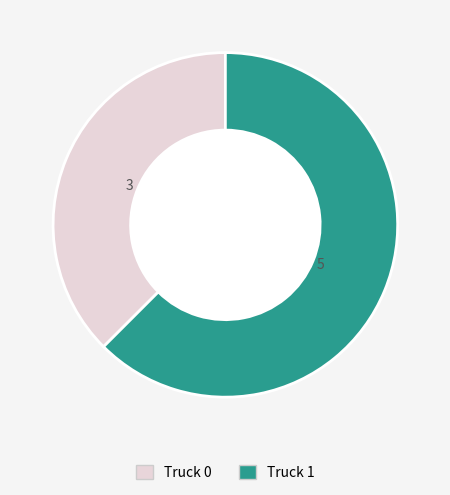

Does Truck 0 account for over 50% of the chart?

No